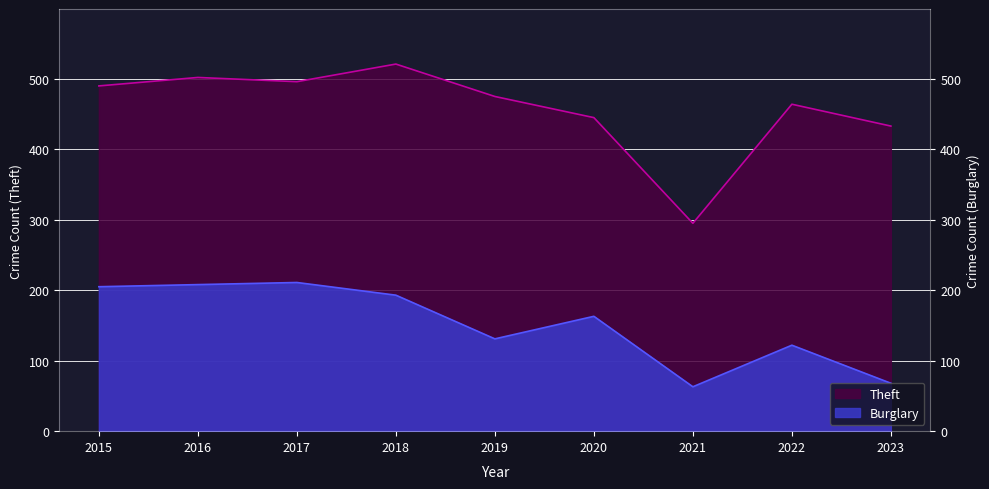

True or false: Theft has more than 1 interior local peaks.

True